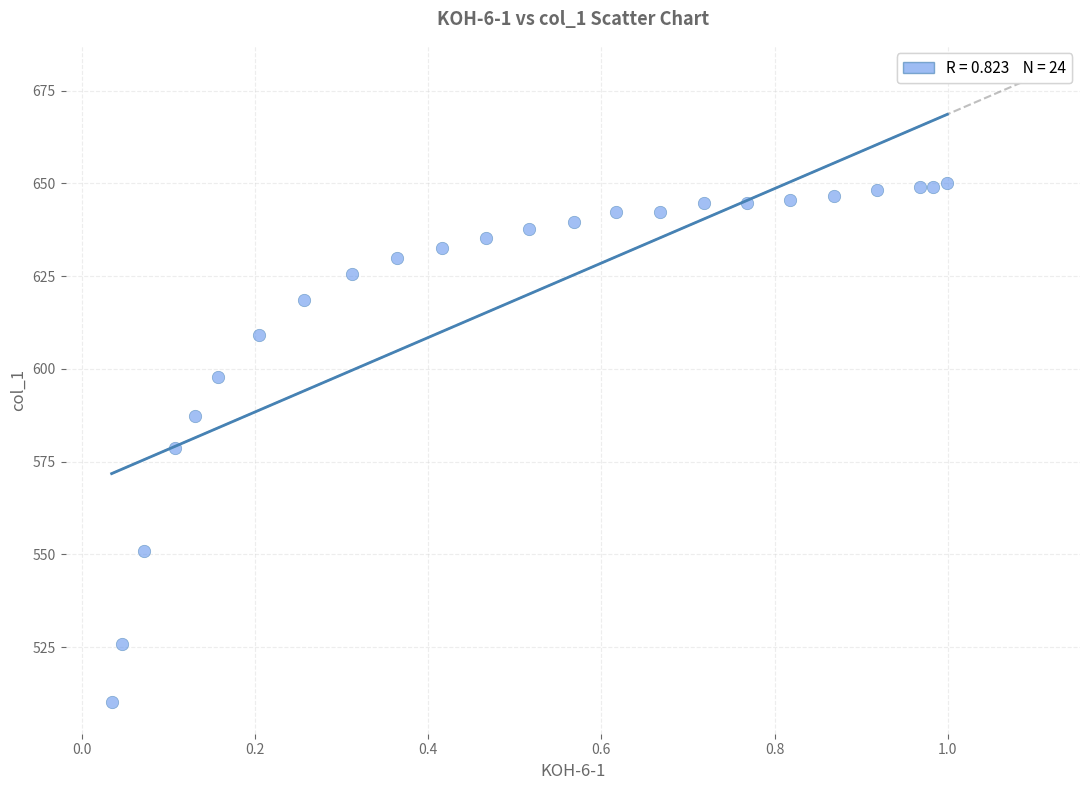

What is the range of X values (max minus min)?

1.0